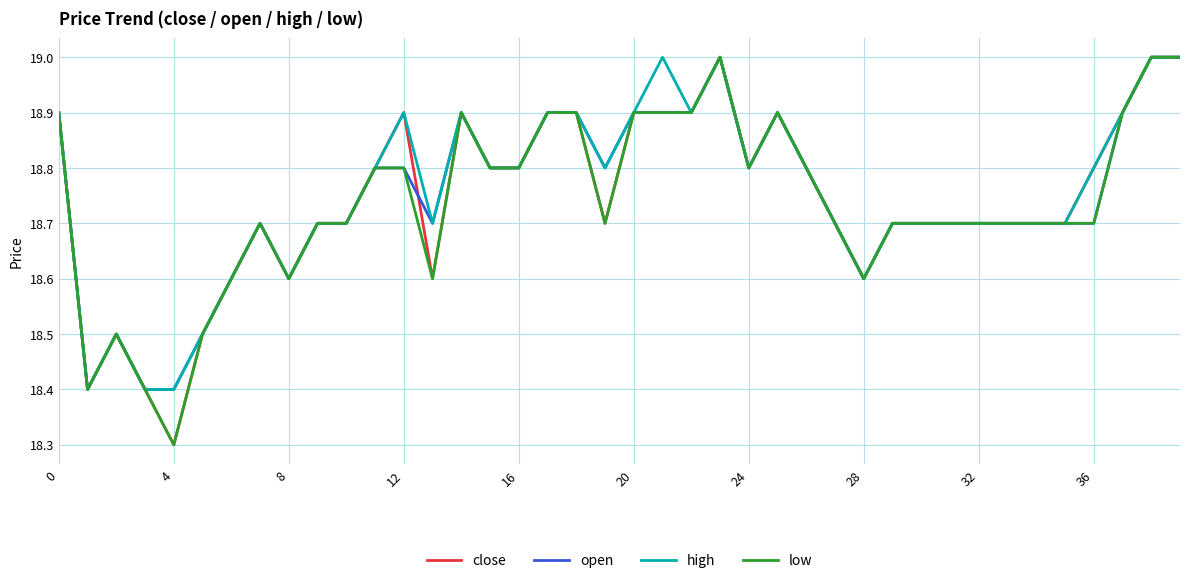

What is the minimum value shown in the chart?

18.3